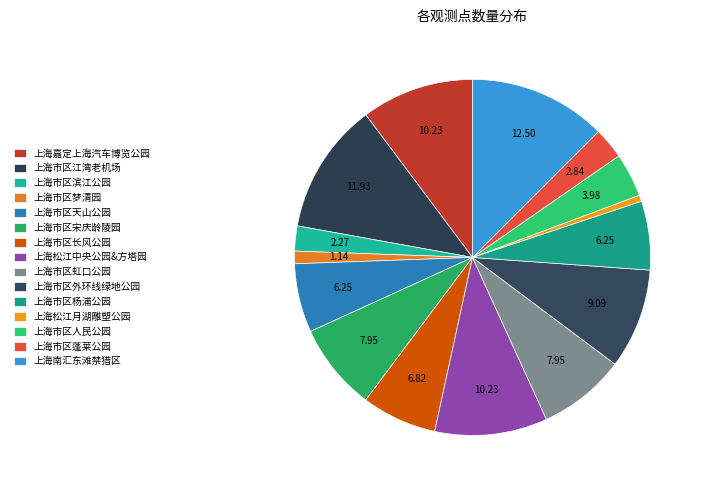

Count the number of slices in the pie.

15